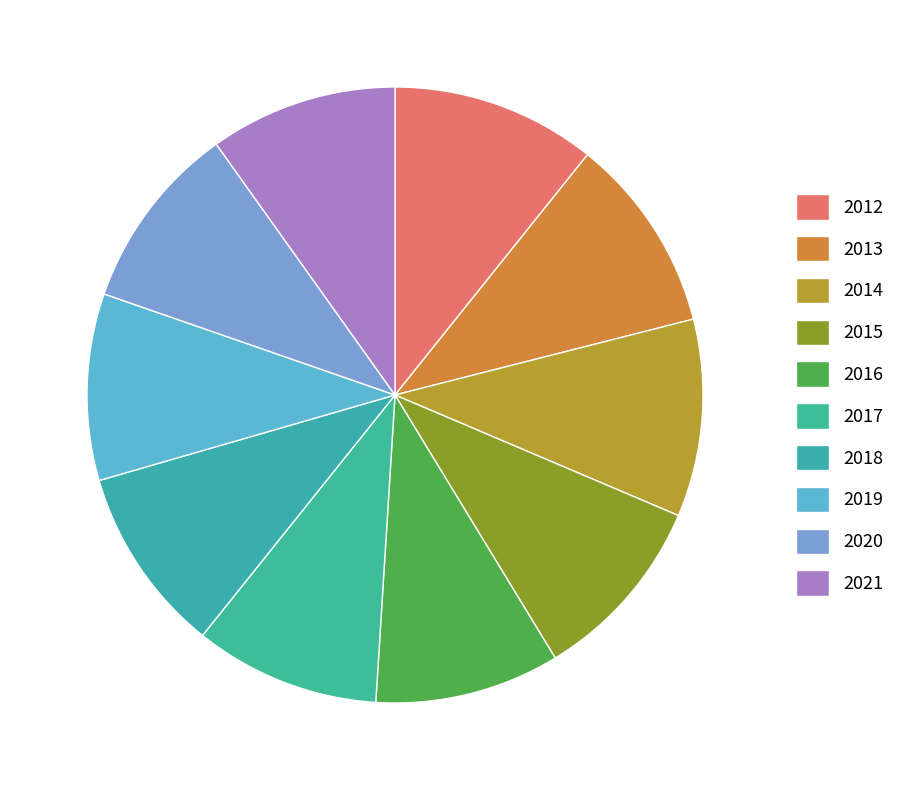

Does 2016 represent more than half of the total?

No